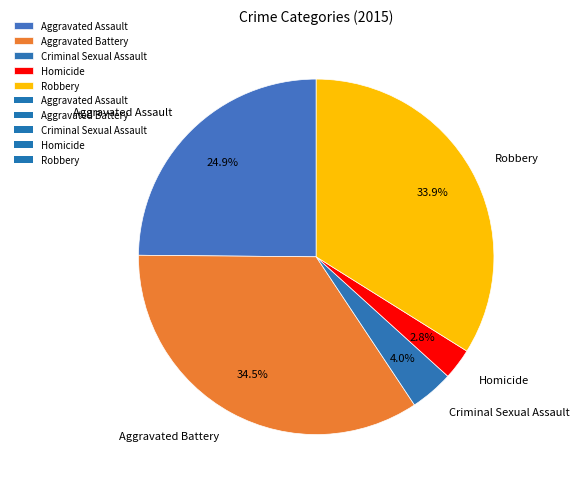

To the nearest percent, what is the average slice percentage?

20%